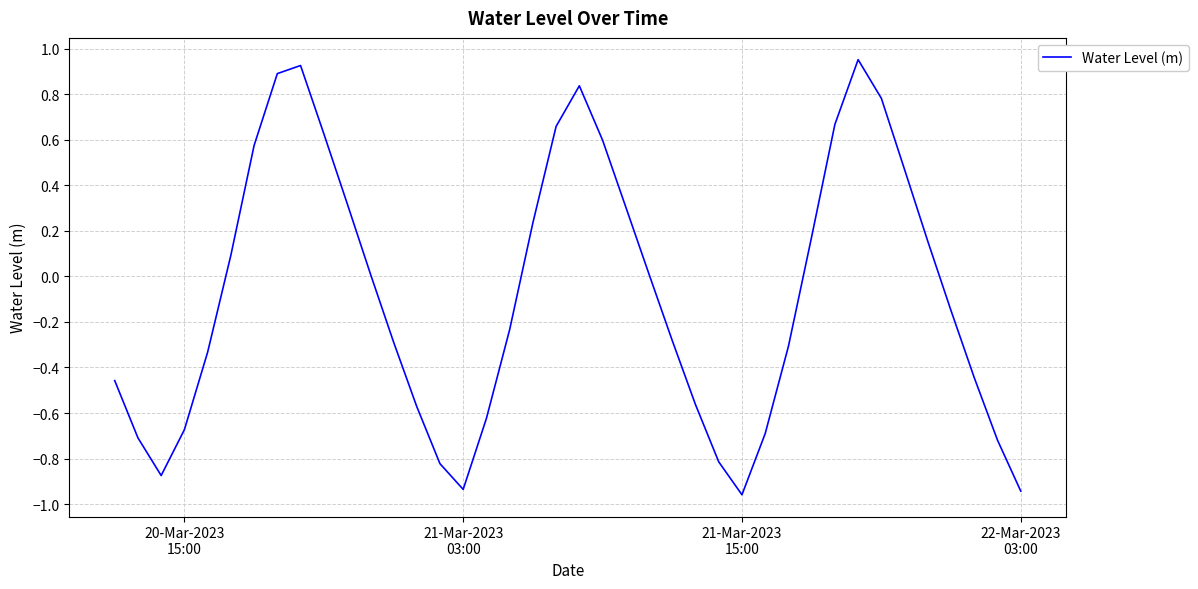

What is the difference between the maximum and minimum values?

1.9